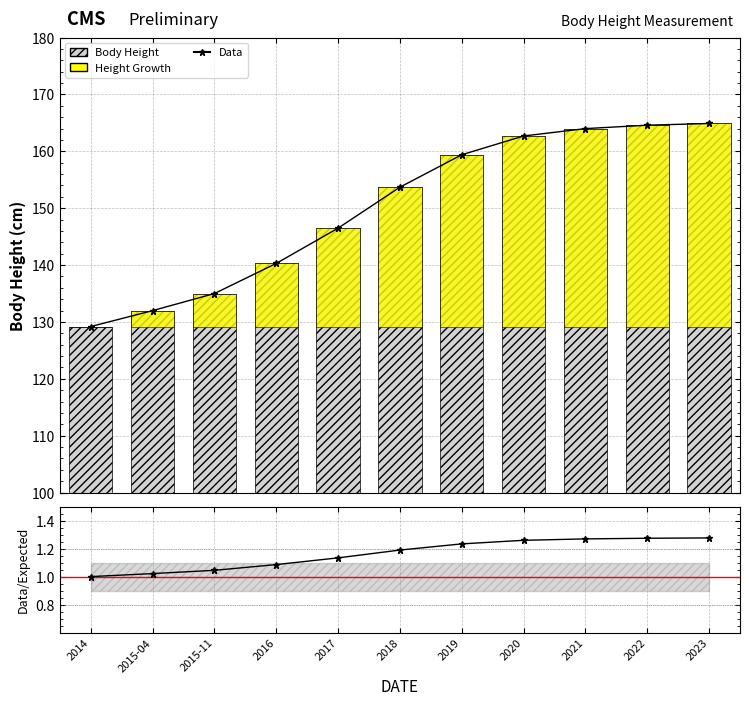

How many groups of bars are there?

11